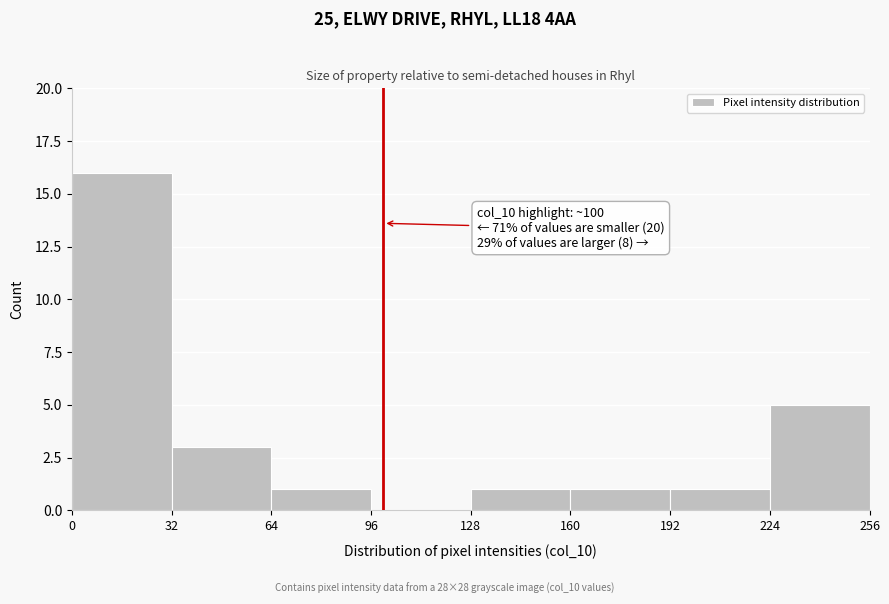

Which range on the x-axis has the tallest bar?

0 to 32